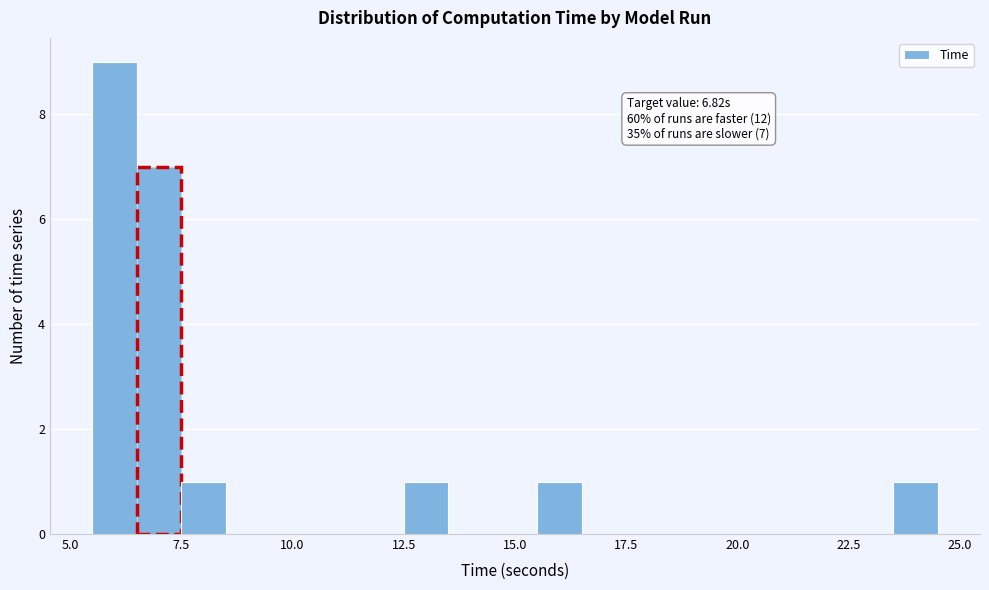

Read against the x-axis, roughly where is the centre of the tallest bar?

6.0